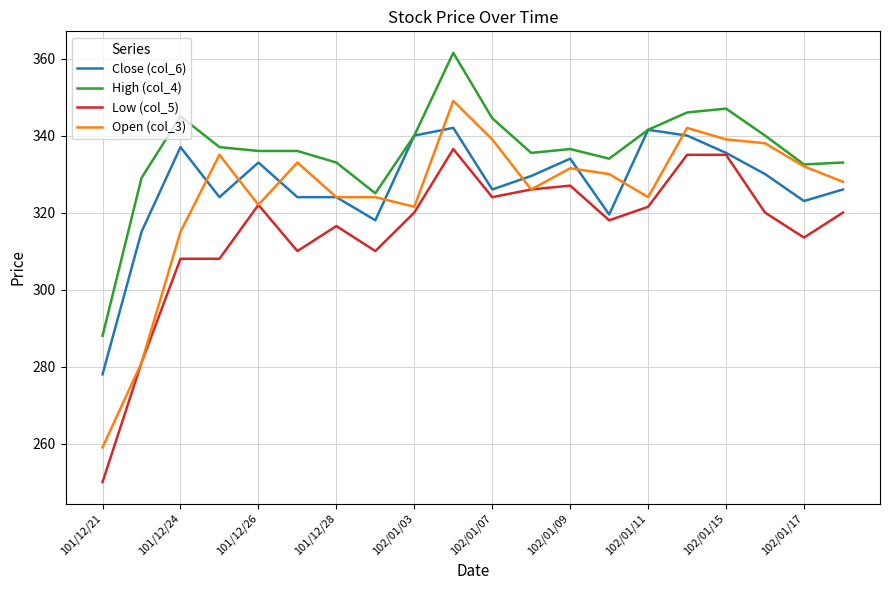

Rank the series by their maximum value, from lowest to highest.

Low (col_5), Close (col_6), Open (col_3), High (col_4)